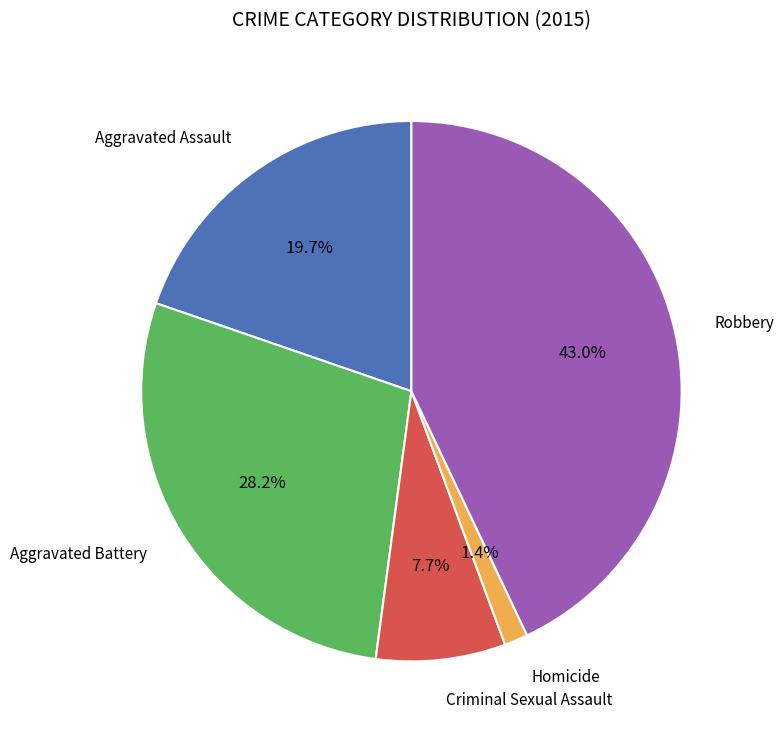

Does any single category account for the majority?

No